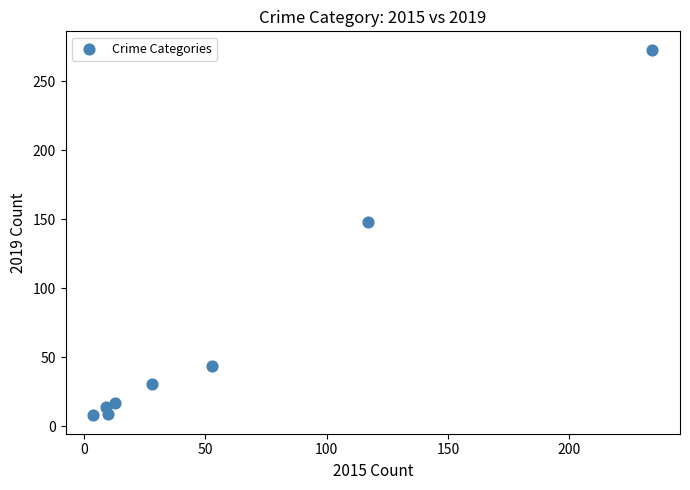

What is the average X value?

58